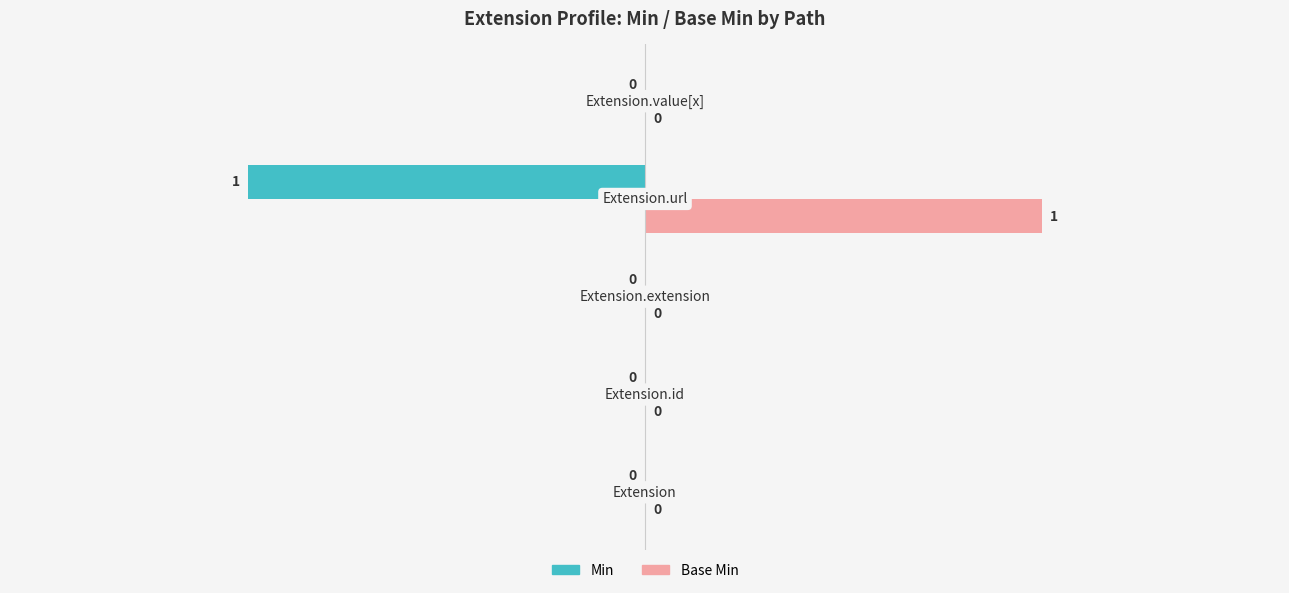

Which series has the largest total across all categories?

Base Min